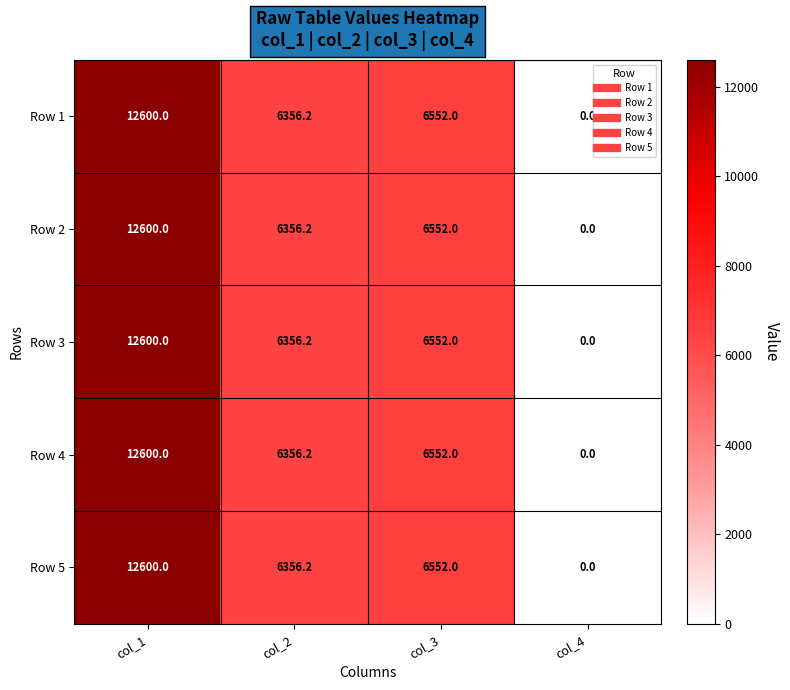

The value of Row 5 at col_1 is 12600.0. True or false?

True